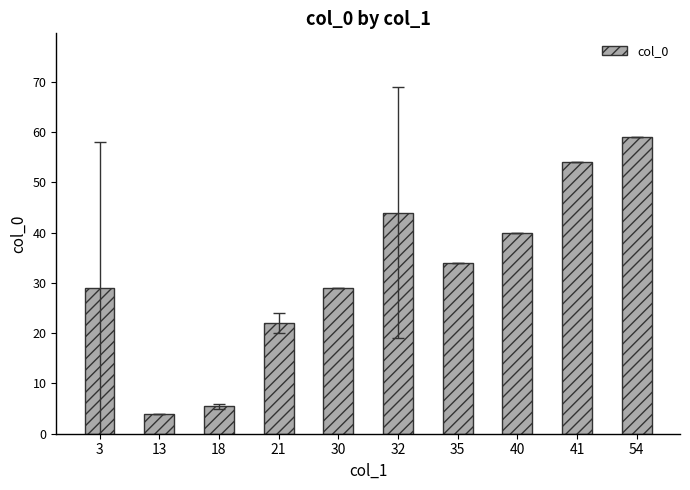

What is the change in value from 18 to 21?

+16.5